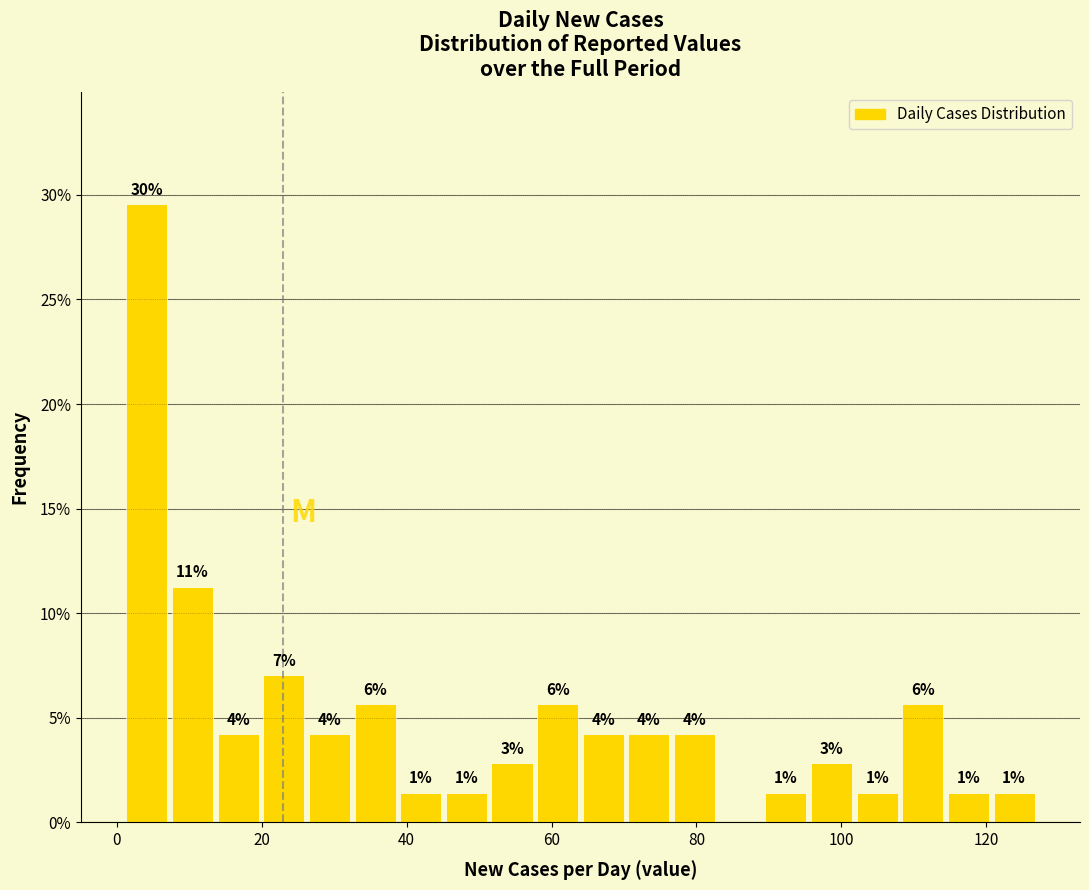

Around what value on the x-axis is the tallest bar? Give the approximate position of its centre, as read against the axis.

4